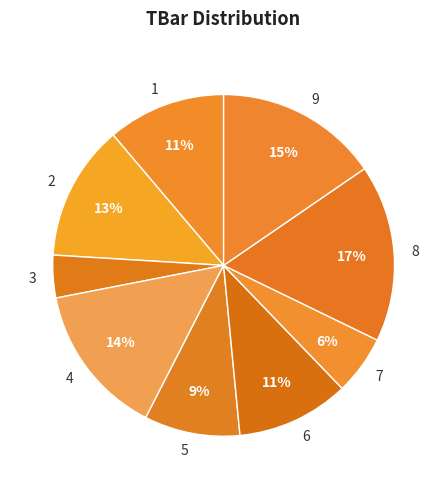

Count the number of slices in the pie.

9